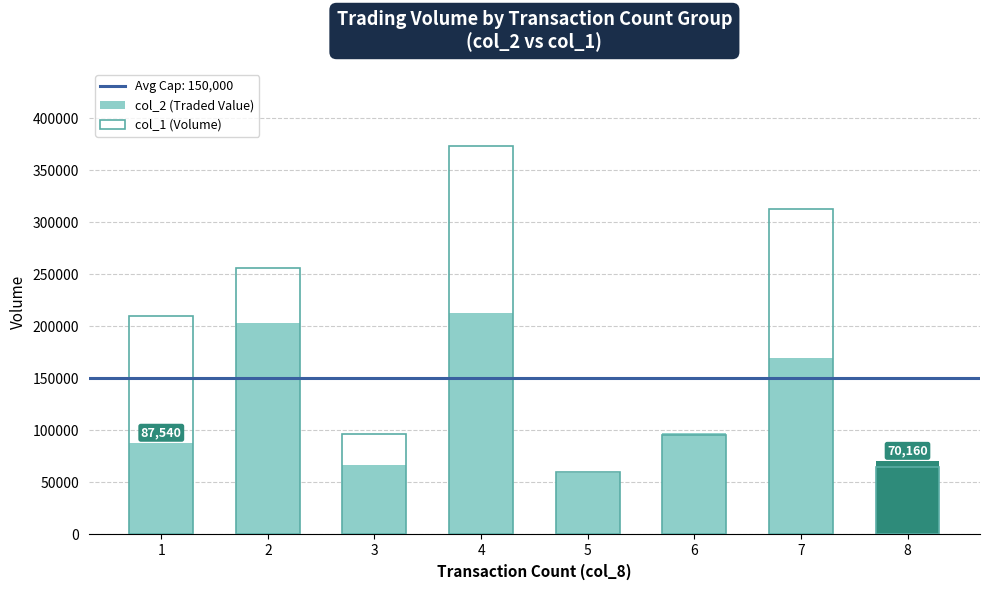

What is the average value of the col_2 (Traded Value) series?

120959